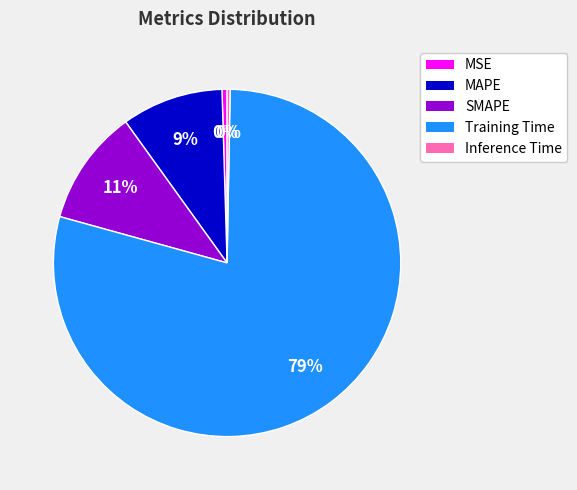

To the nearest percent, what is the combined percentage of MSE and SMAPE?

11%